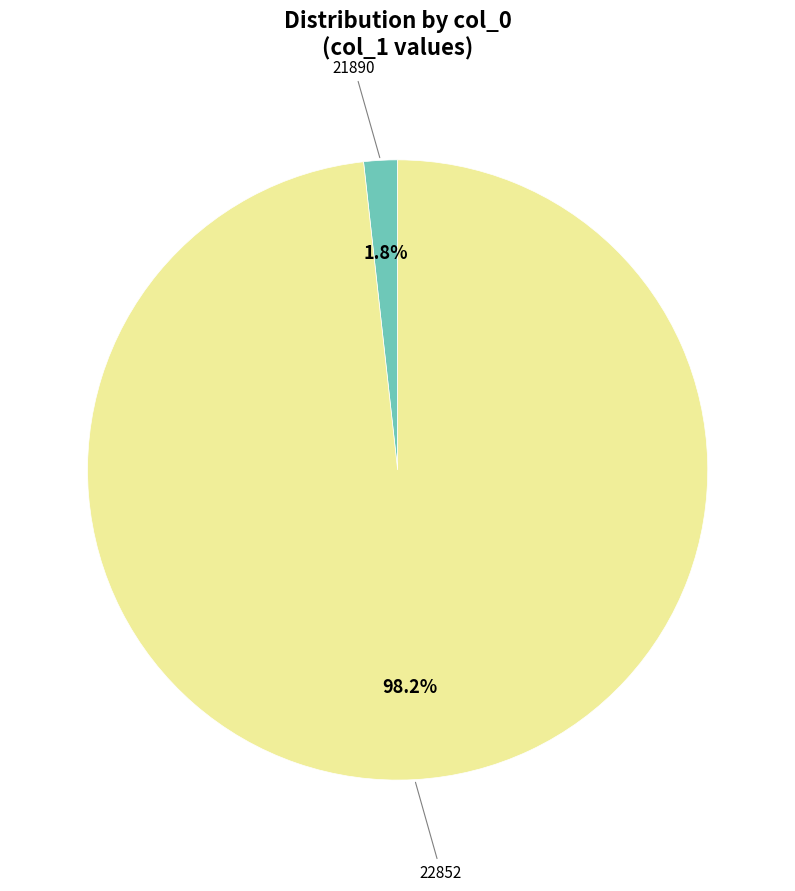

How many segments does this pie chart have?

2